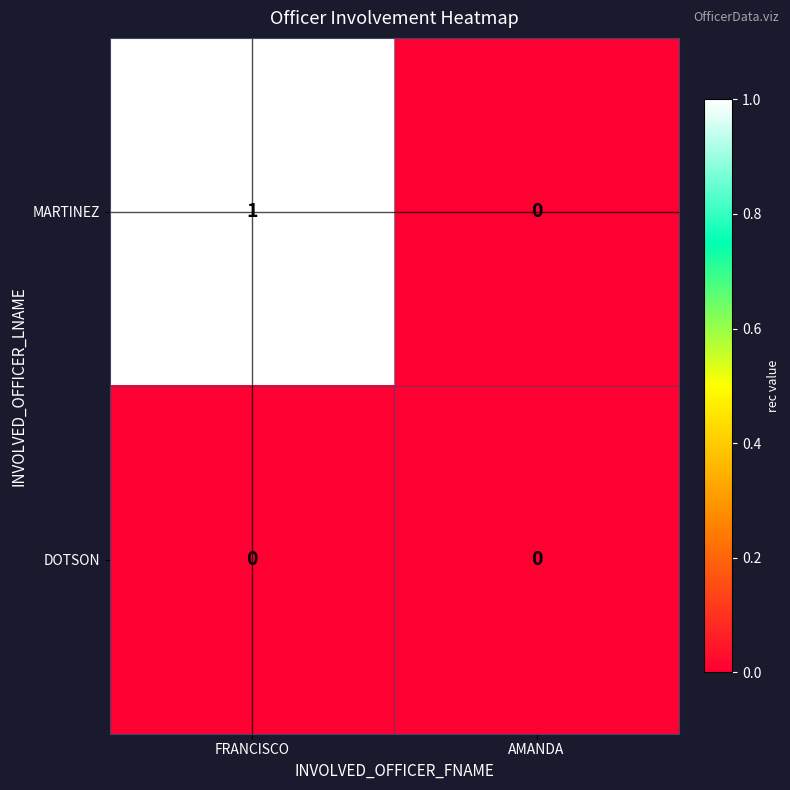

At which label is MARTINEZ closest to 0?

AMANDA